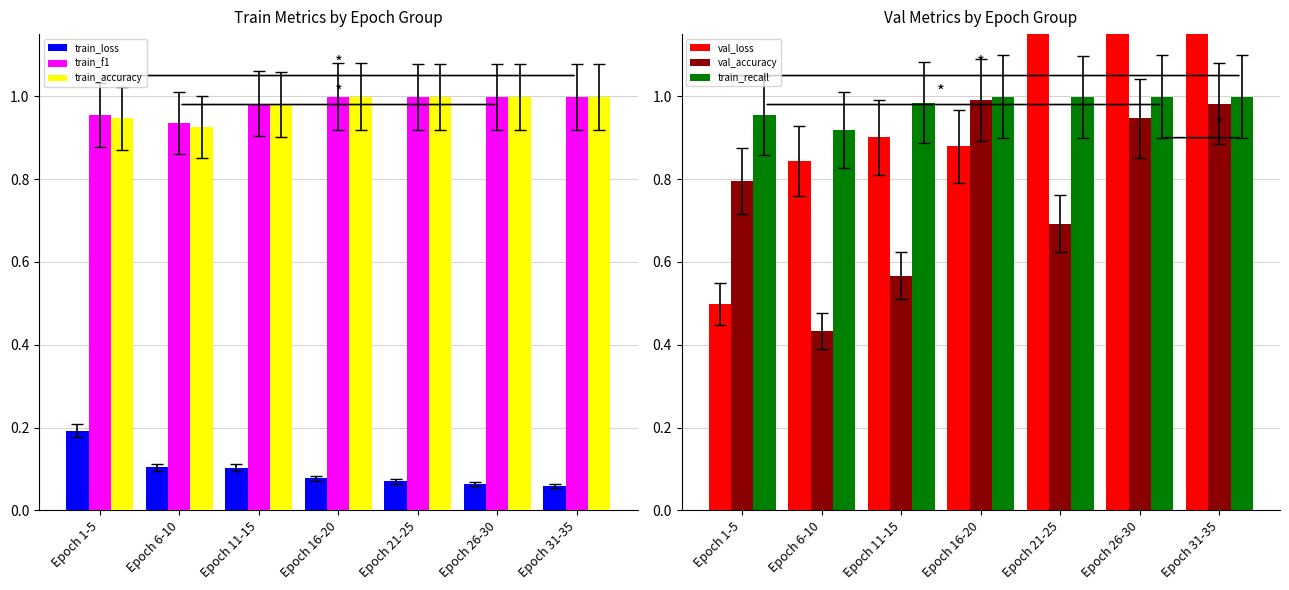

True or false: val_loss has a value of 1.1 at Epoch 21-25.

False